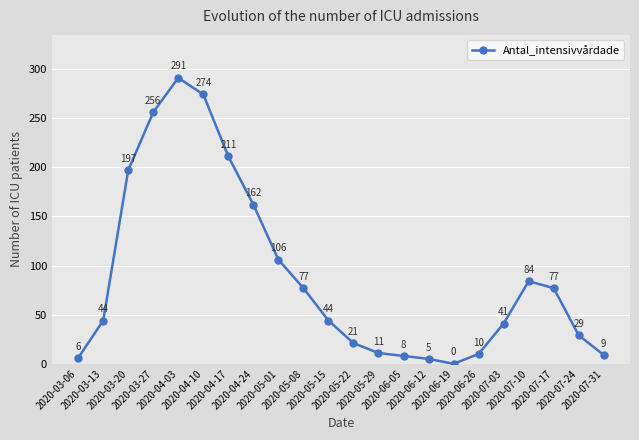

How many series are shown in this chart?

1